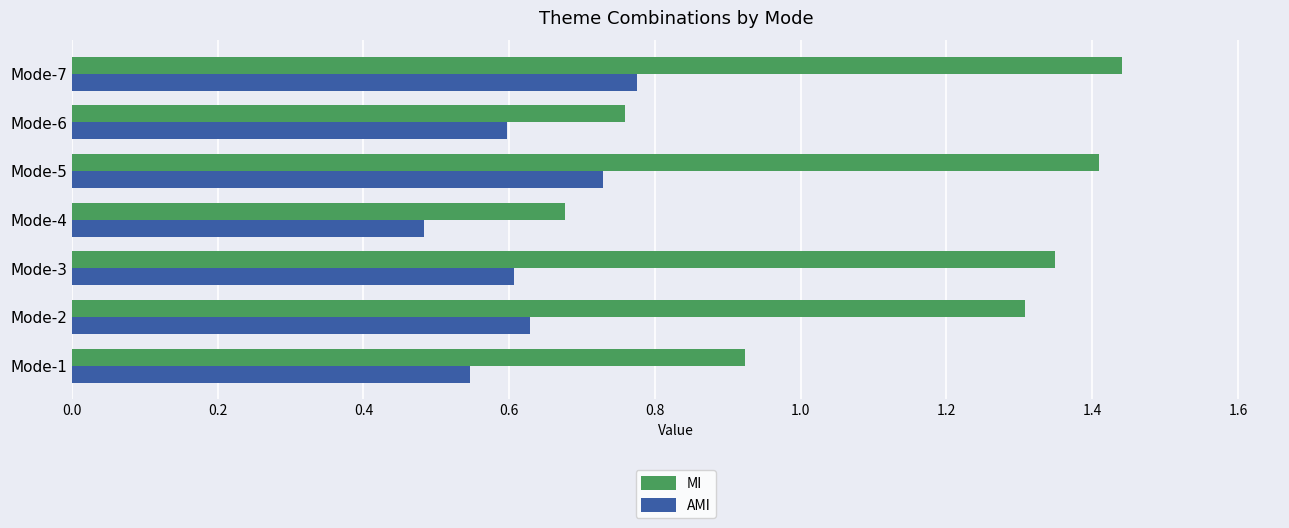

Count the AMI values in the range 0 to 1.

7